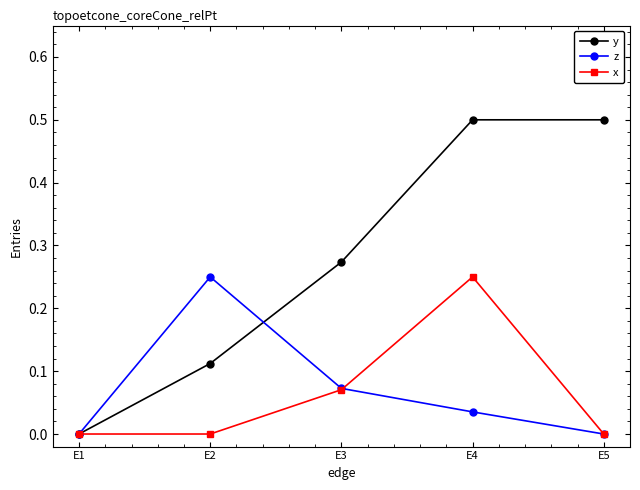

How many lines are shown in the chart?

3